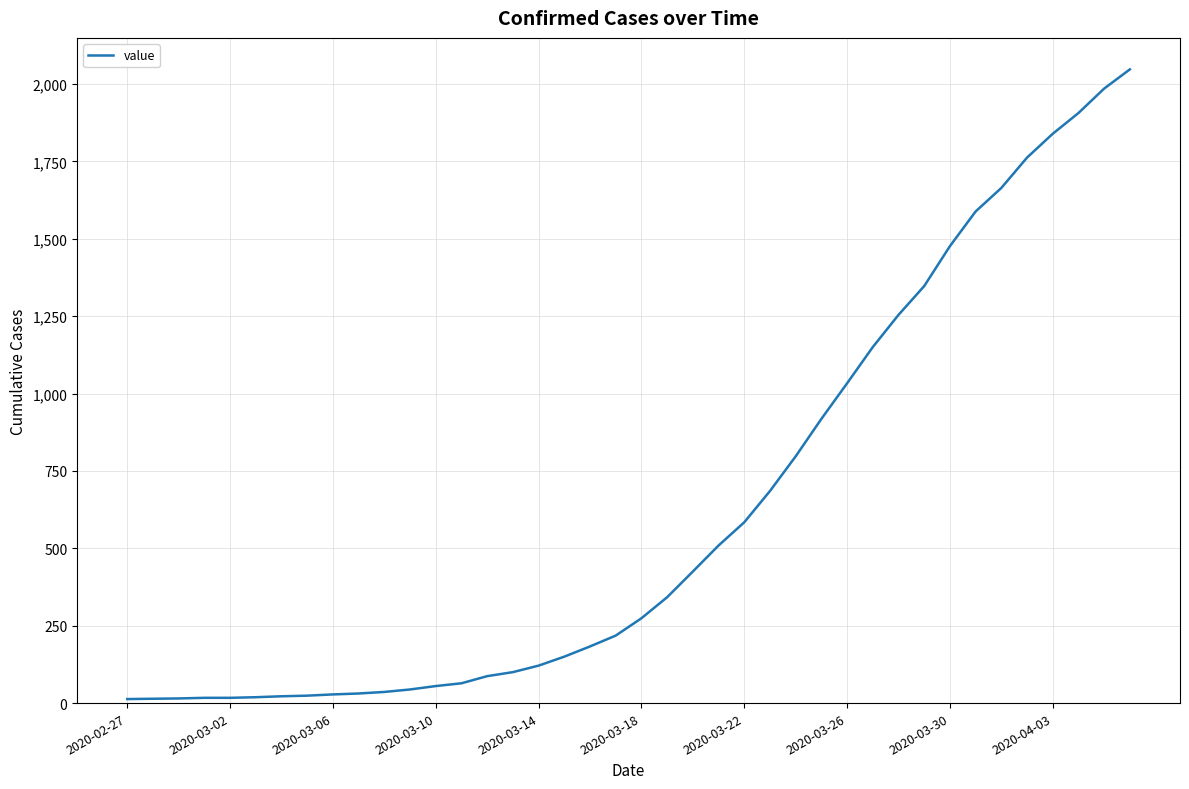

What is the difference between the maximum and minimum values?

2034